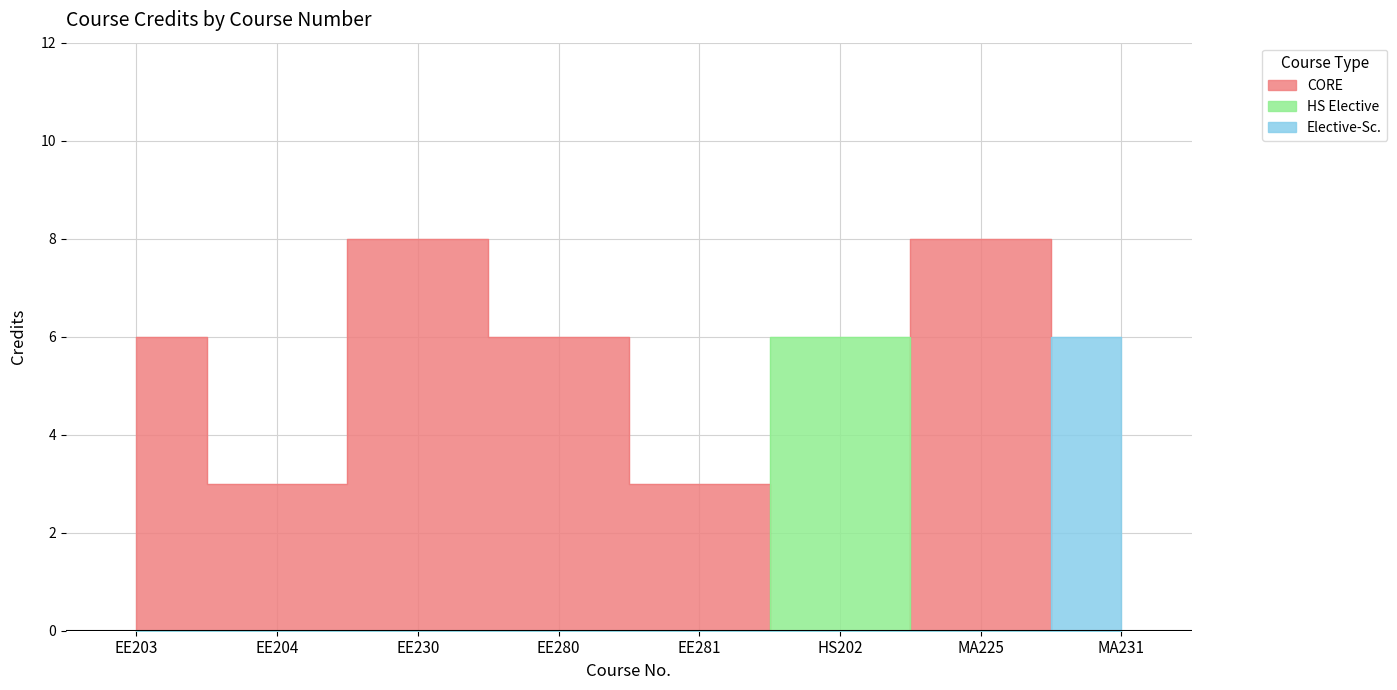

Is it true that the value at HS202 is 6?

True